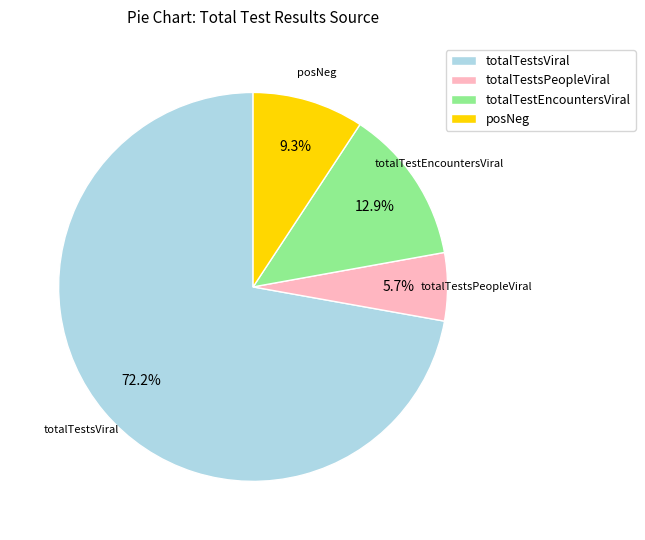

Is there any slice that represents more than half of the pie?

Yes